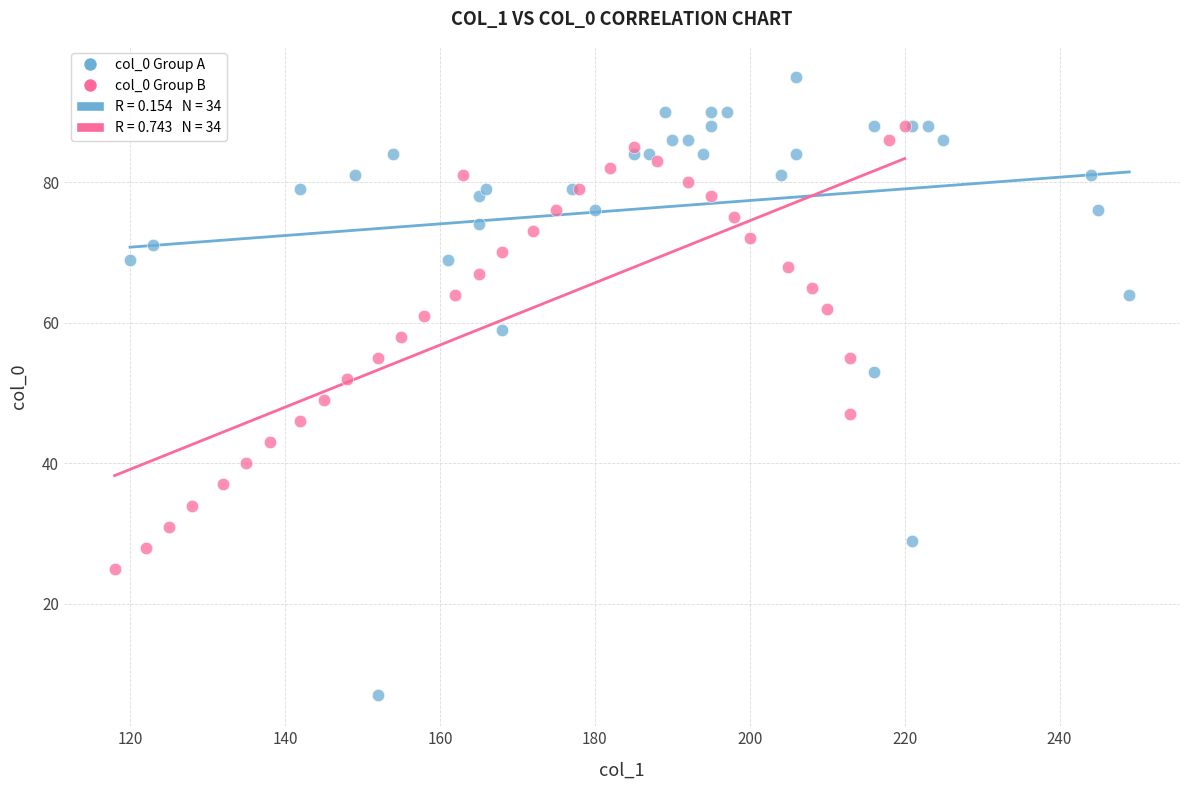

Which series contains the highest Y value?

col_0 Group A